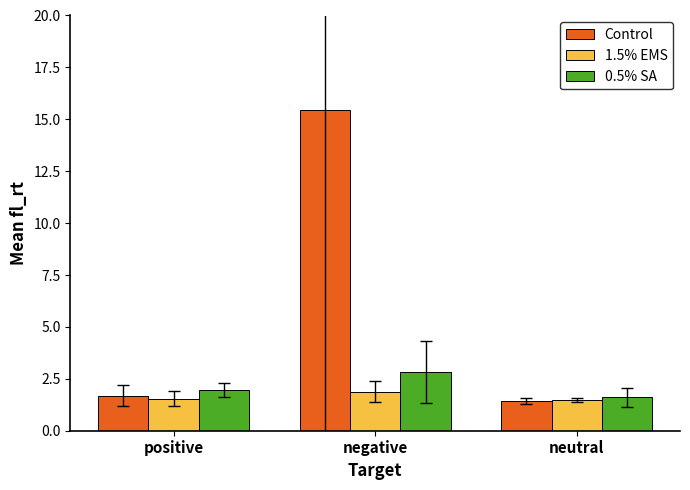

What is the total value across all series at negative?

20.1